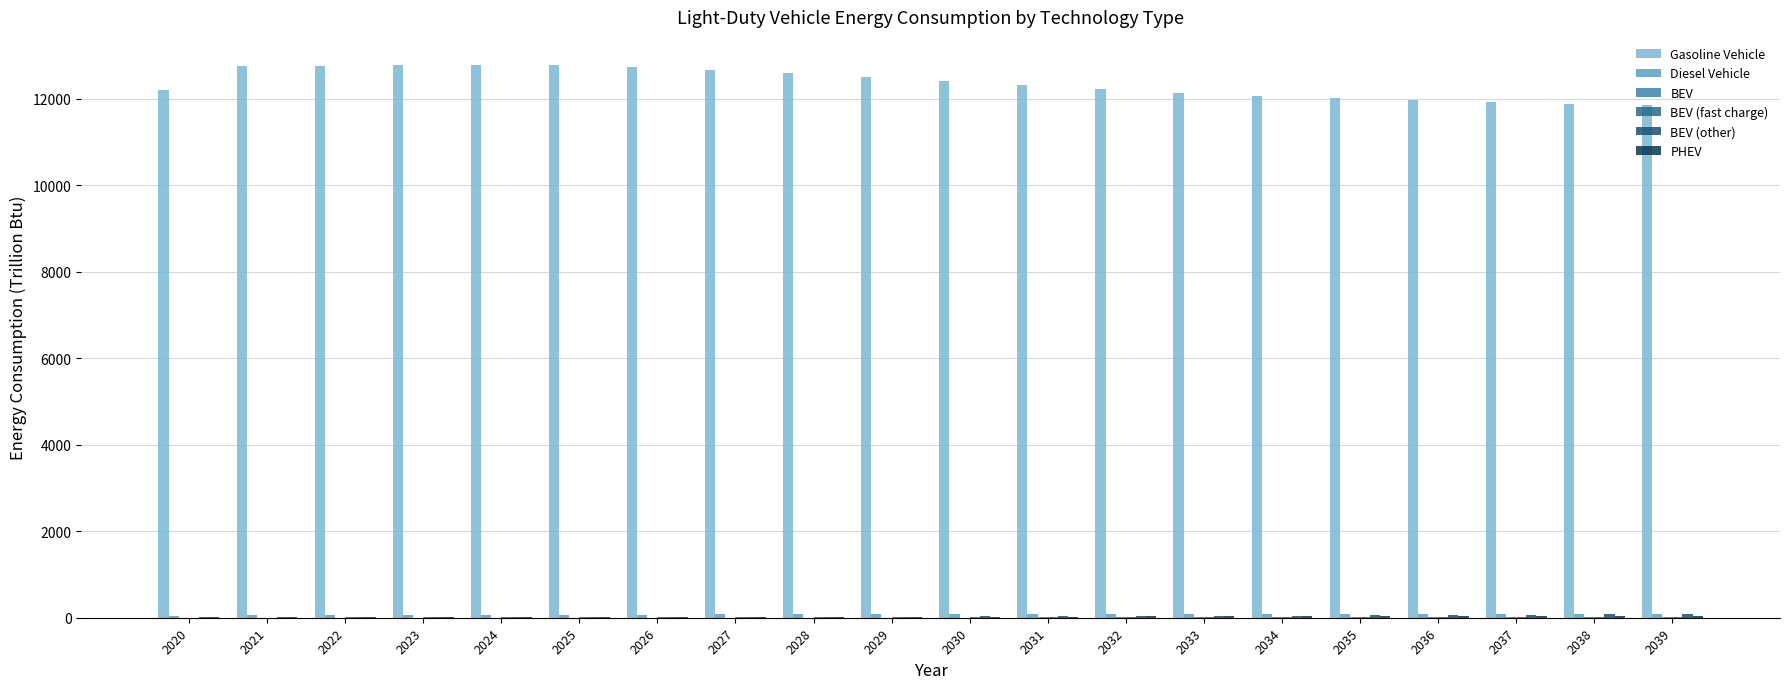

Which series has the largest total across all categories?

Gasoline Vehicle